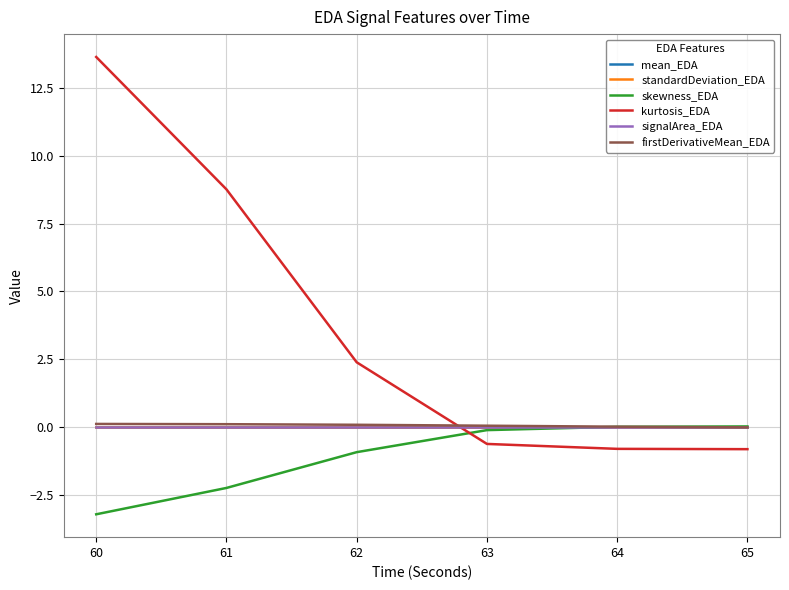

What is the minimum value shown in the chart?

-3.2